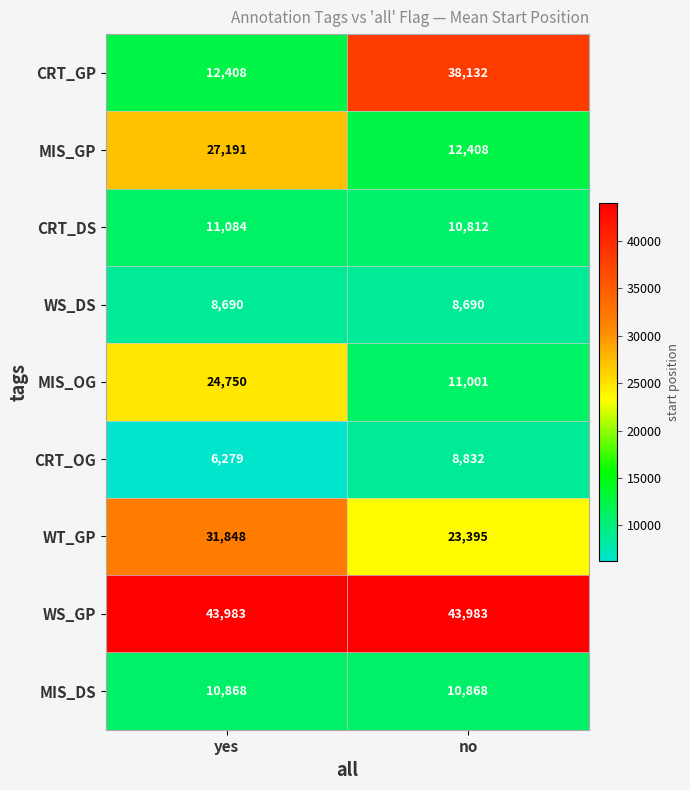

Rank the series at yes from lowest to highest value.

CRT_OG, WS_DS, MIS_DS, CRT_DS, CRT_GP, MIS_OG, MIS_GP, WT_GP, WS_GP